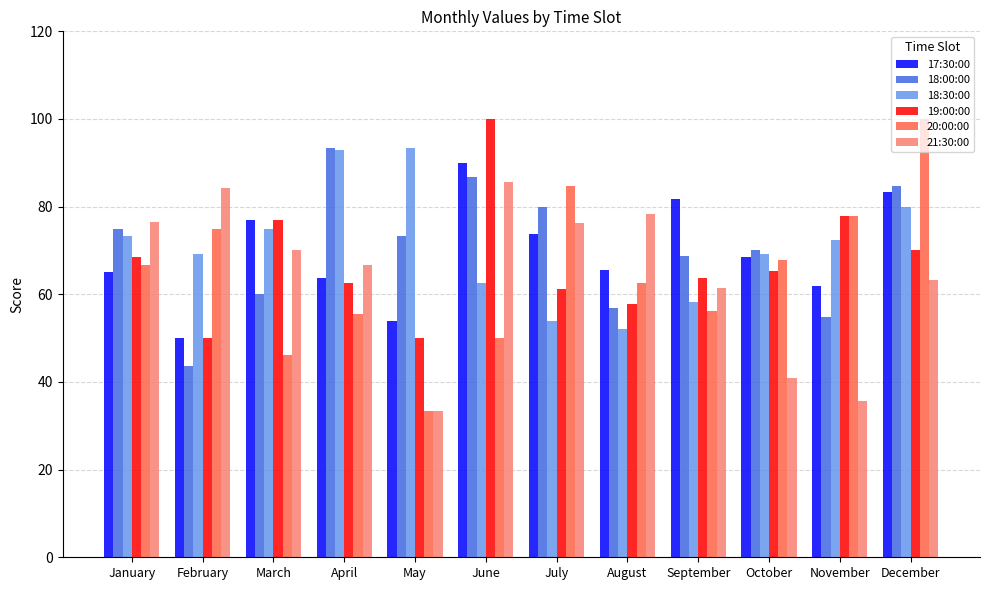

What are all the series names shown in the legend?

17:30:00, 18:00:00, 18:30:00, 19:00:00, 20:00:00, 21:30:00